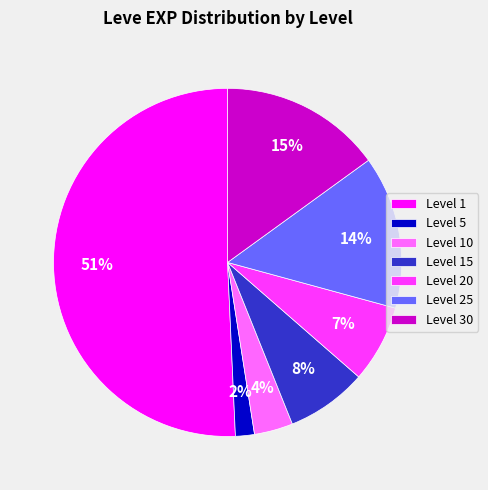

Combined, do Level 5 and Level 20 account for over 50%?

No